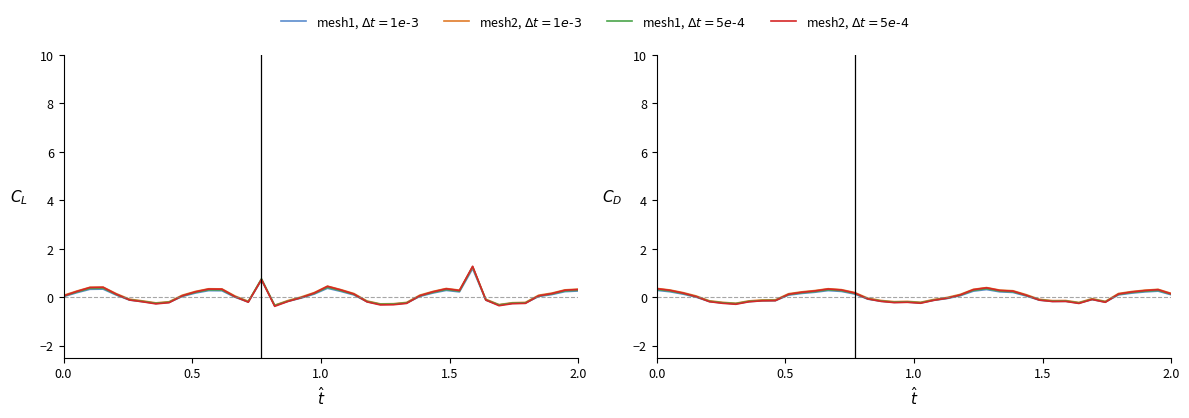

Does the chart have visible grid lines?

No